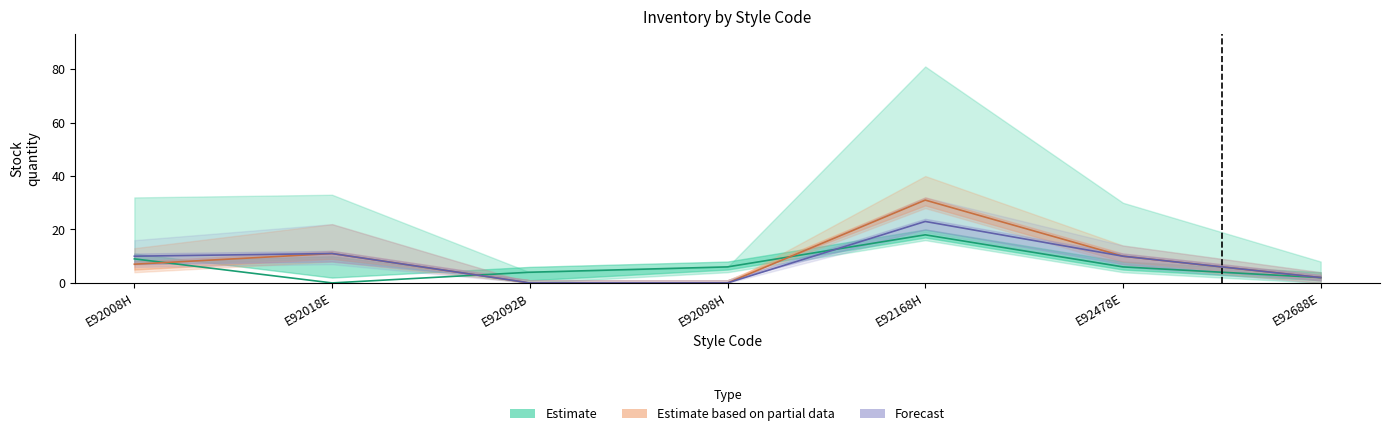

What is the value of the 存 汇总 point at the 7th from the left?

2